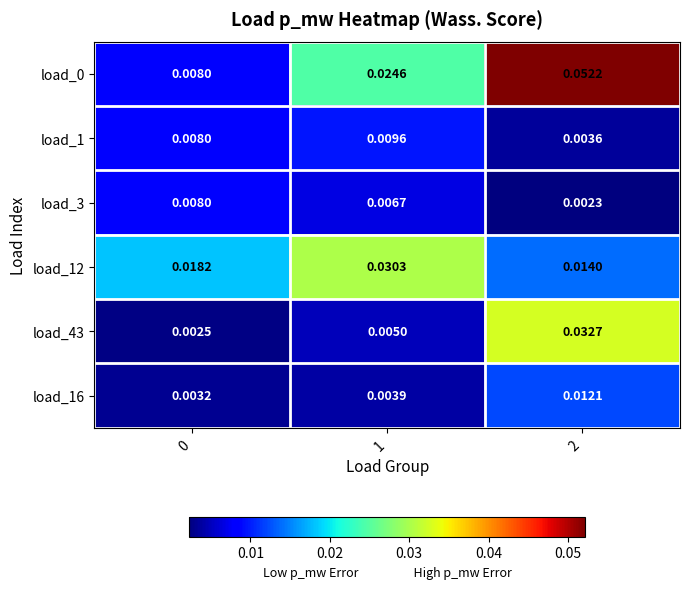

Count the number of data series in this chart.

6